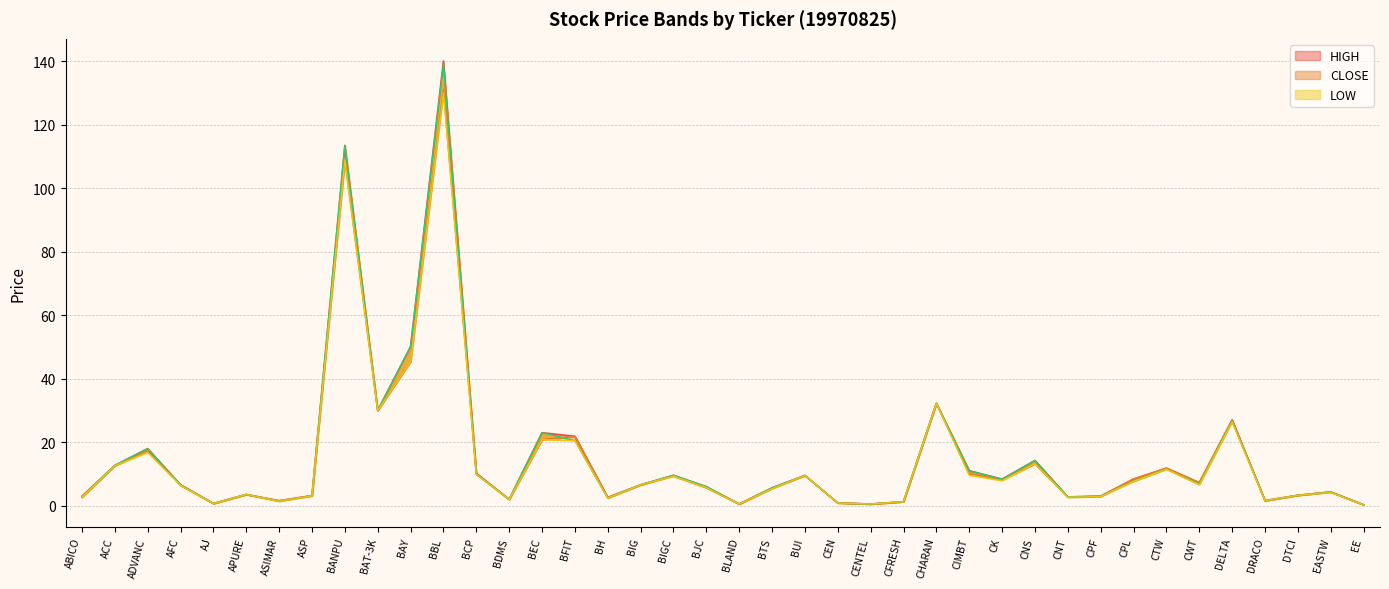

What is the smallest value displayed?

0.3